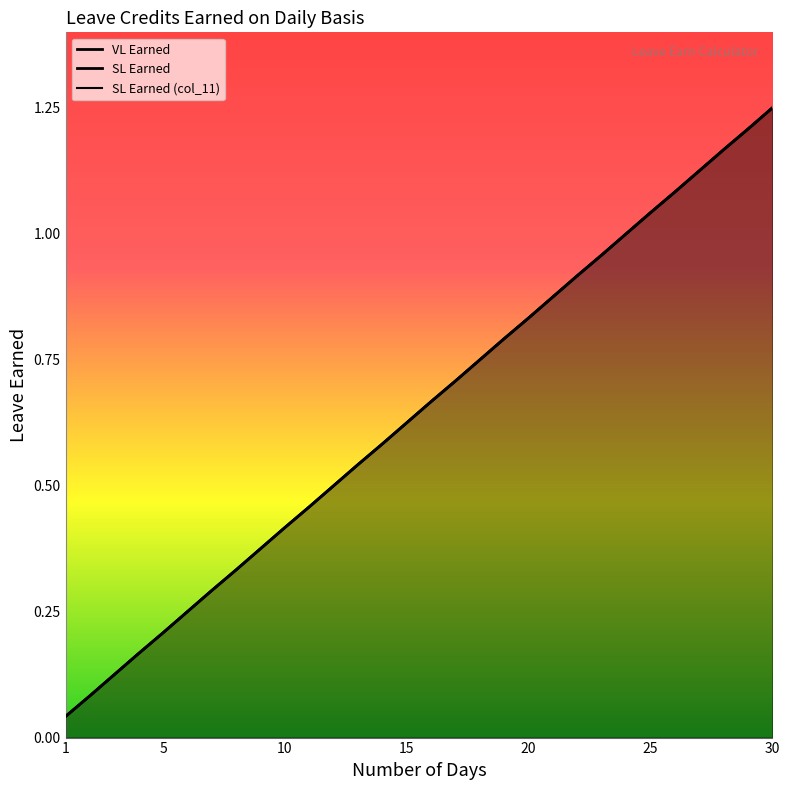

True or false: SL Earned has more than 2 points higher than both neighbors.

False